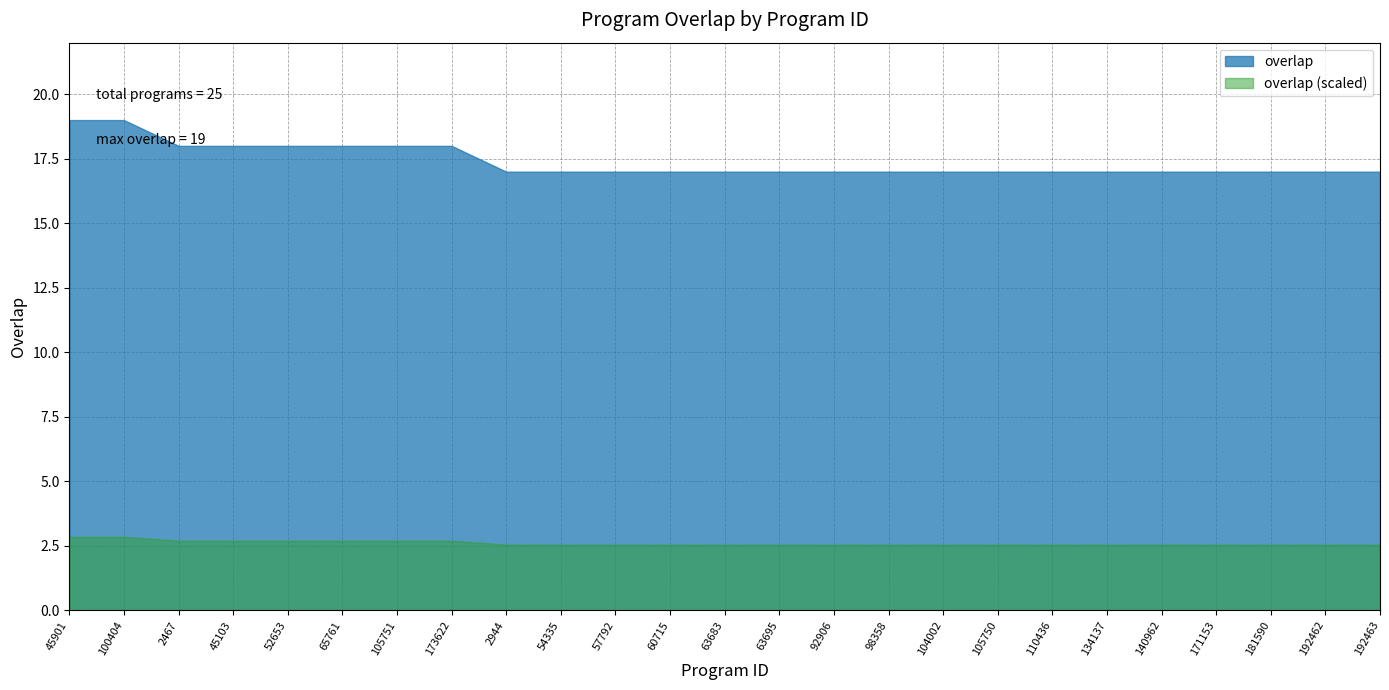

List the labels in order of value, largest first.

45901, 100404, 2467, 45103, 52653, 65761, 105751, 173622, 2944, 54335, 57792, 60715, 63683, 63695, 92906, 98358, 104002, 105750, 110436, 134137, 140962, 171153, 181590, 192462, 192463